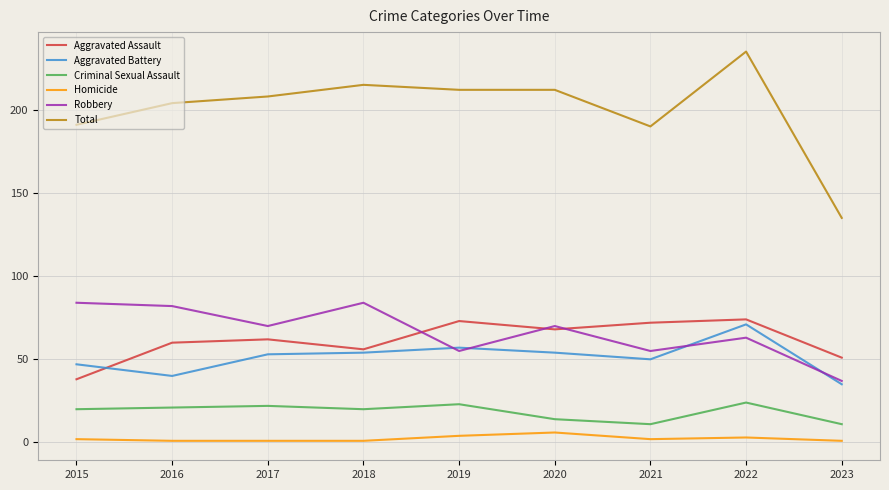

What is the greatest value displayed?

235